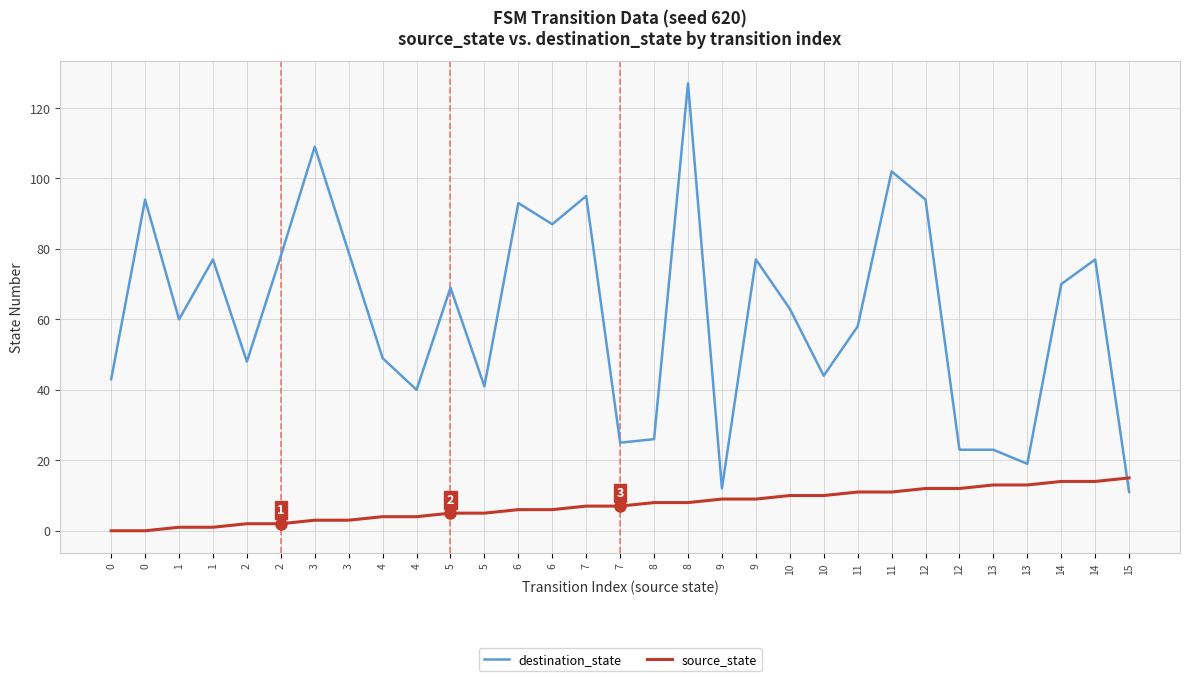

What are all the series names shown in the legend?

destination_state, source_state